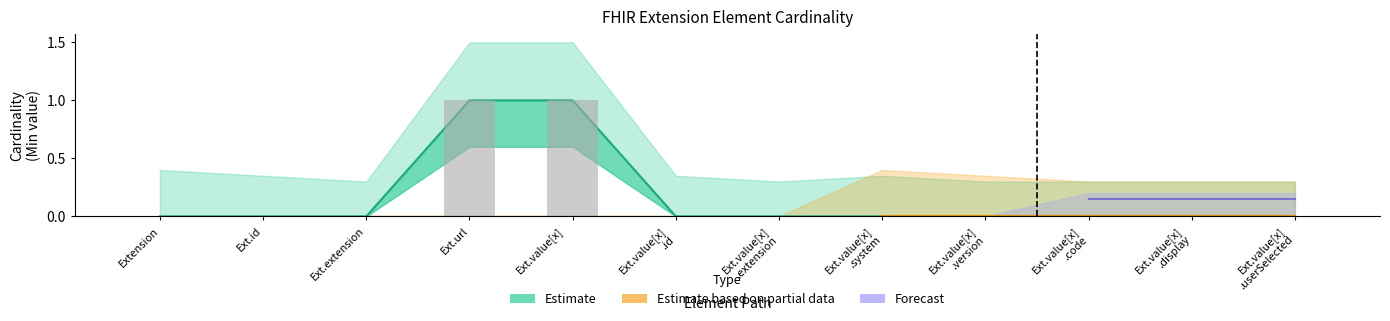

The value of Forecast at Ext.value[x]
 is nan. True or false?

False